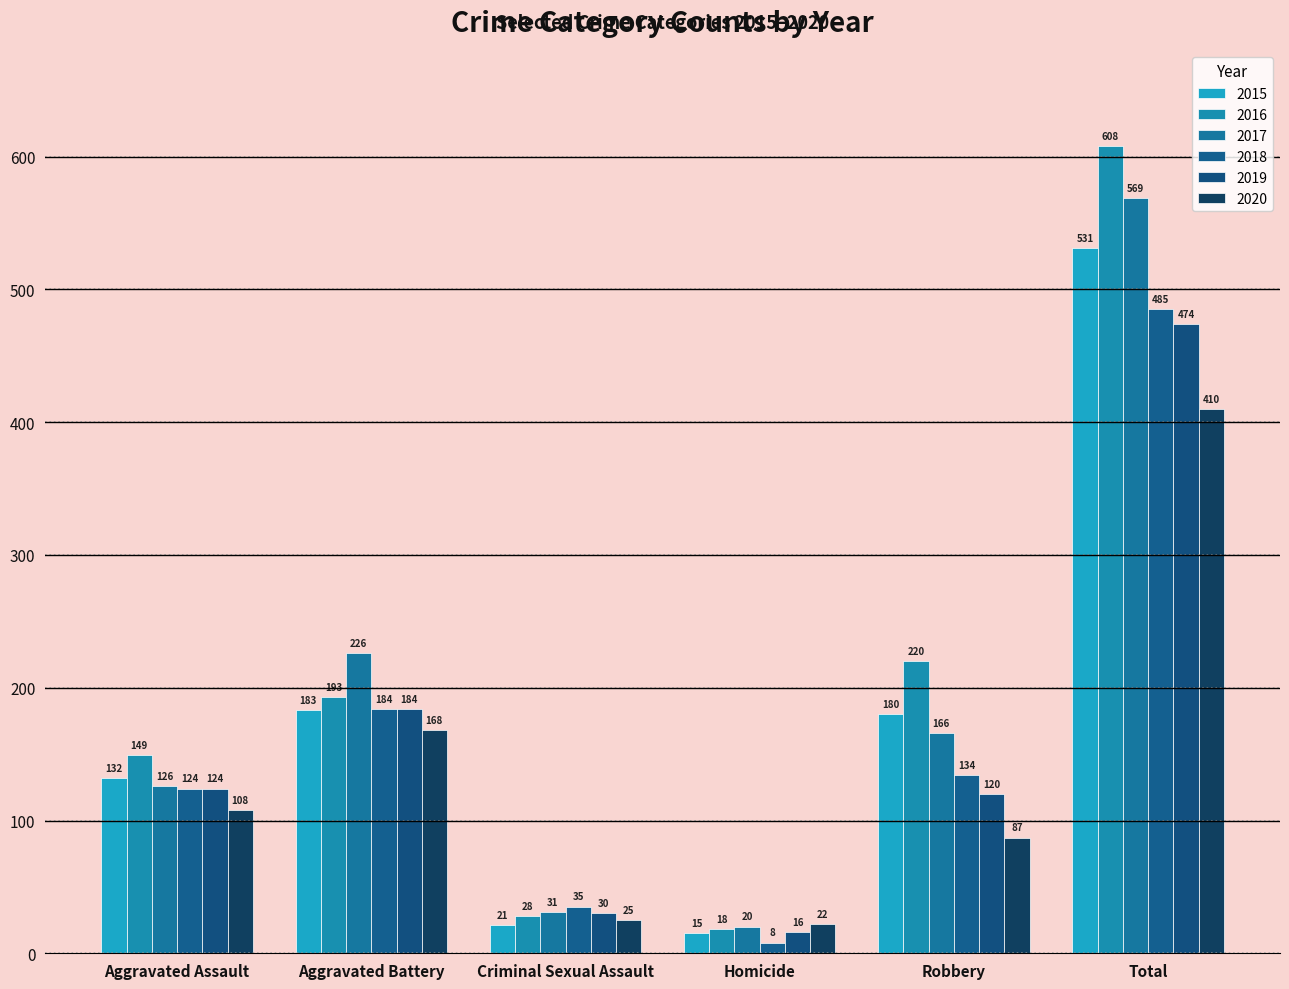

How many groups of bars are there?

6